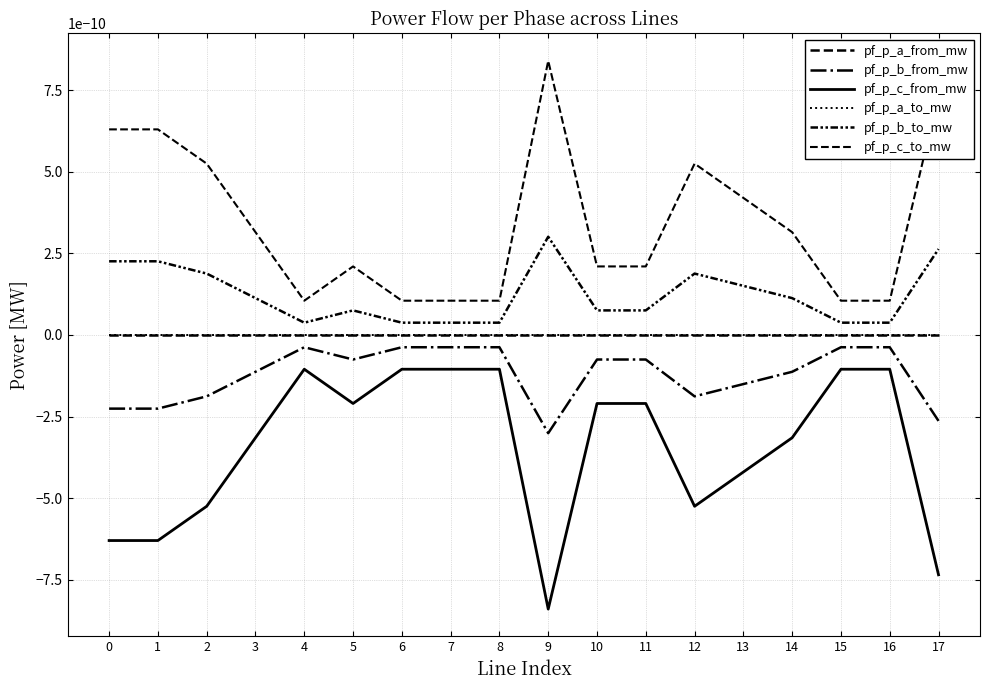

Does the chart display data point markers on the line(s)?

No